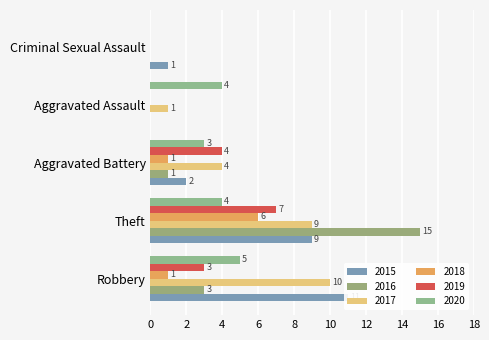

Count the 2020 values in the range 3 to 4.

3